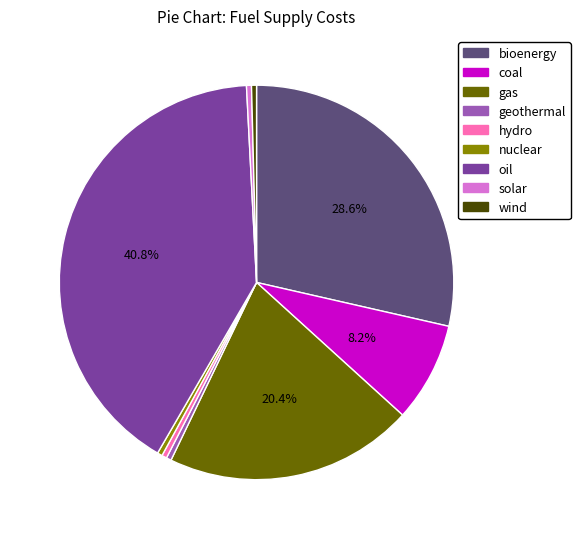

Is there any slice that represents more than half of the pie?

No